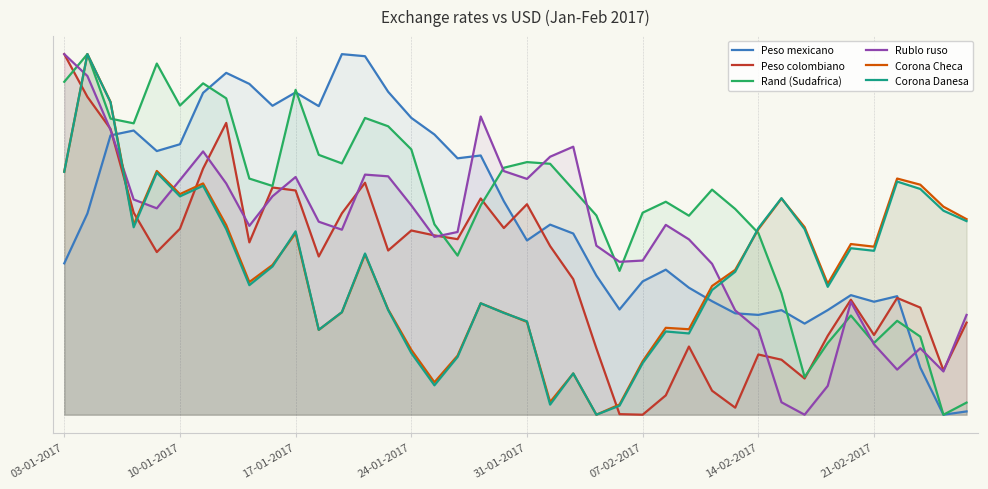

How many interior local peaks does the Corona Danesa series have?

11